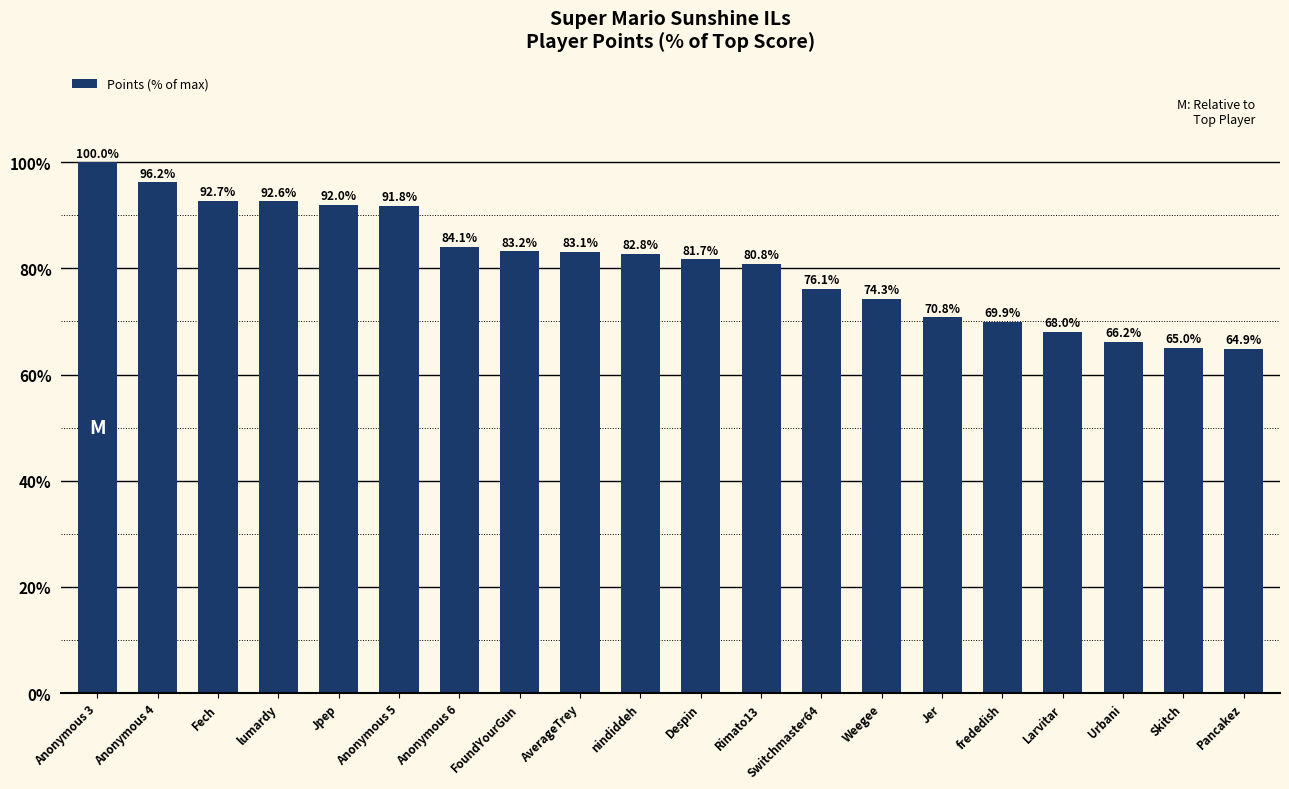

Approximately how many times larger is the value at Jpep compared to FoundYourGun?

1.1